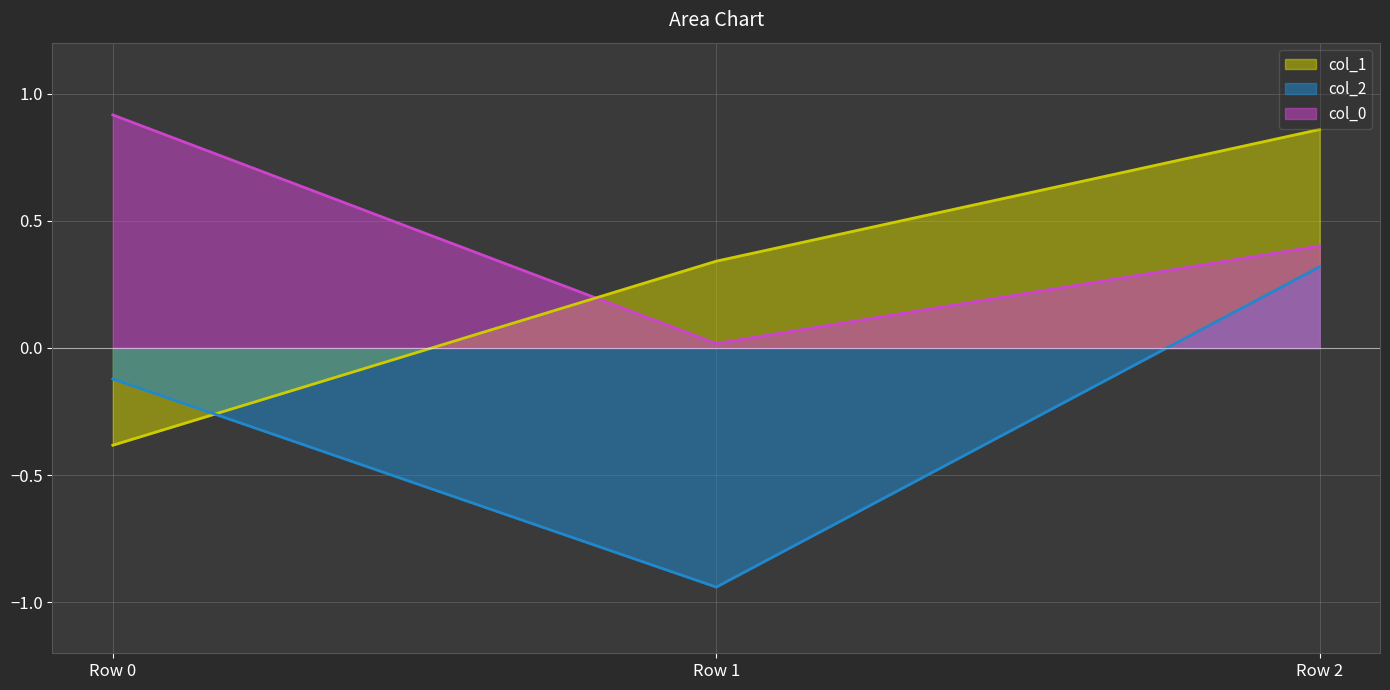

Reading right to left, transcribe all the data shown in this chart.

col_0: 0.4	0.0	0.9
col_1: 0.9	0.3	-0.4
col_2: 0.3	-0.9	-0.1